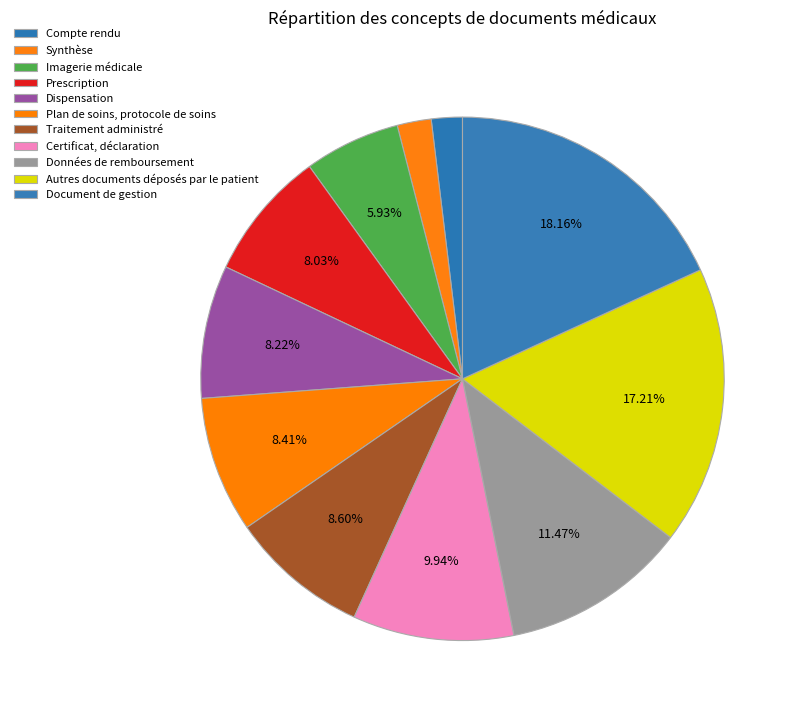

Does Certificat, déclaration account for over 50% of the chart?

No